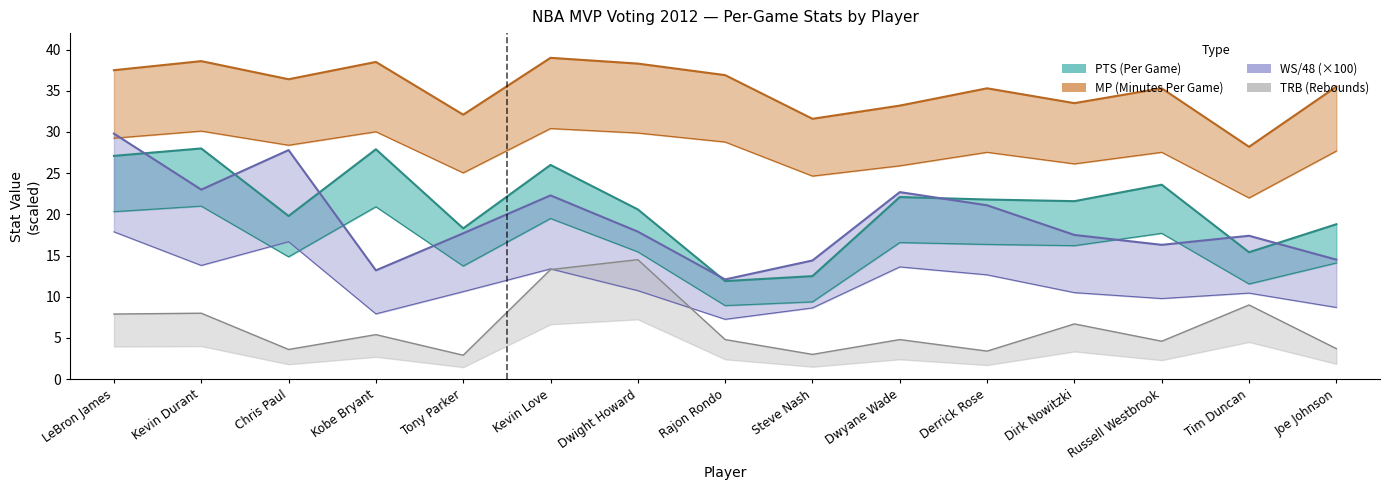

What is the total value across all series at Dwyane Wade?

82.8